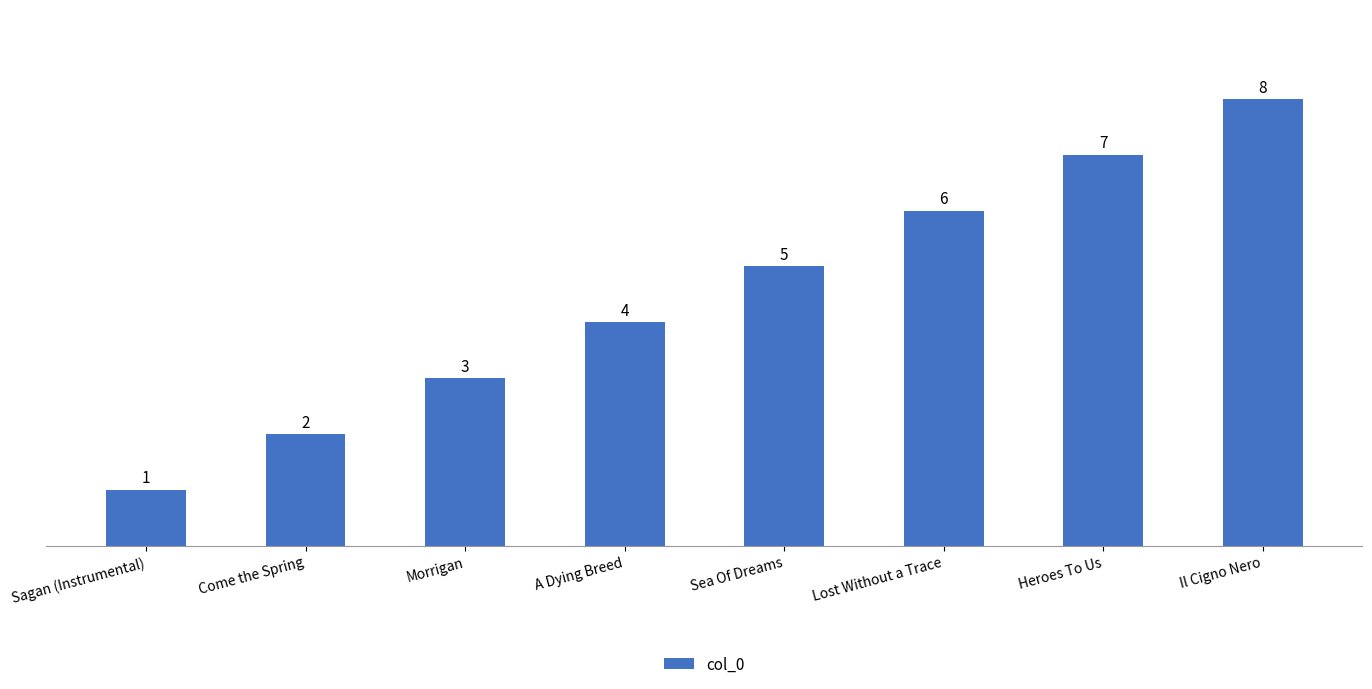

List the labels in order of value, largest first.

Il Cigno Nero, Heroes To Us, Lost Without a Trace, Sea Of Dreams, A Dying Breed, Morrigan, Come the Spring, Sagan (Instrumental)